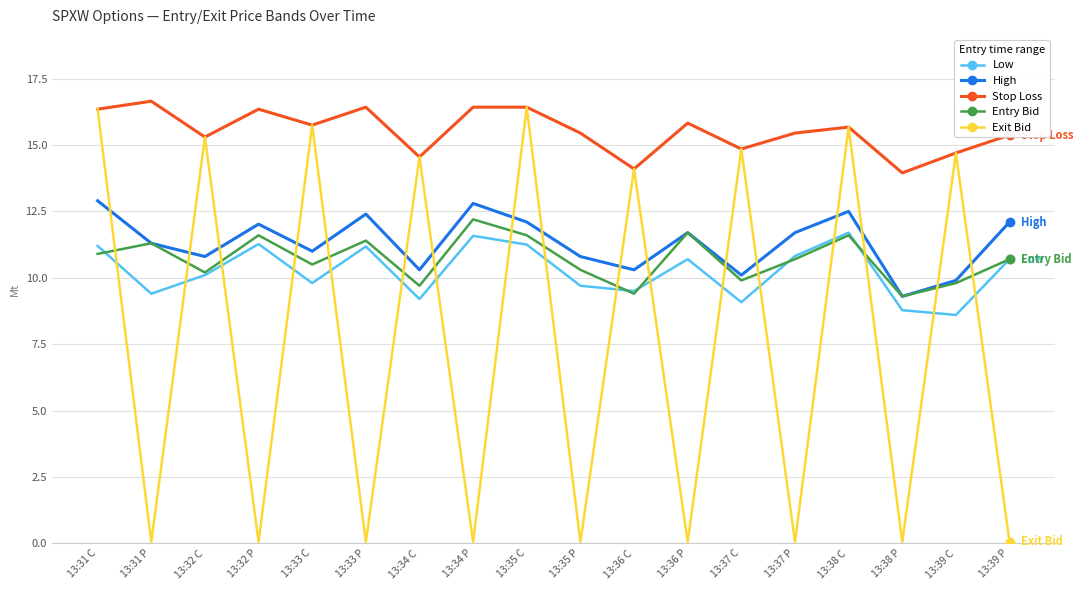

After their last crossing, which series has the higher values: Exit Bid or Entry Bid?

Entry Bid